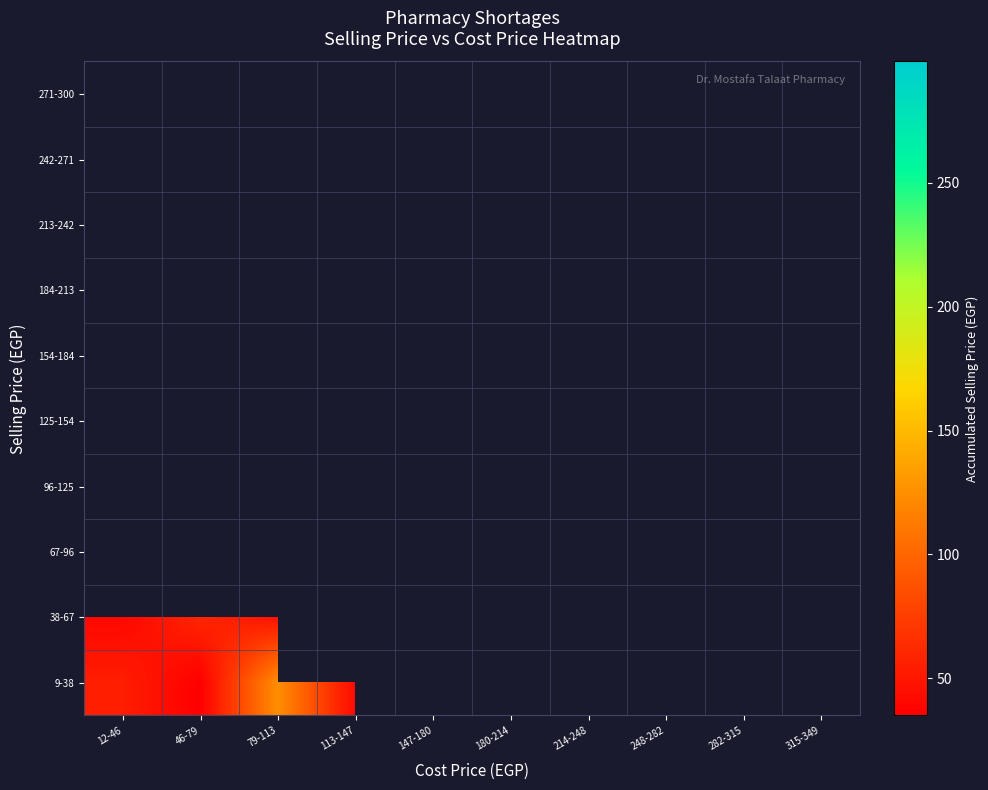

Which category has the highest value across all series?

282-315